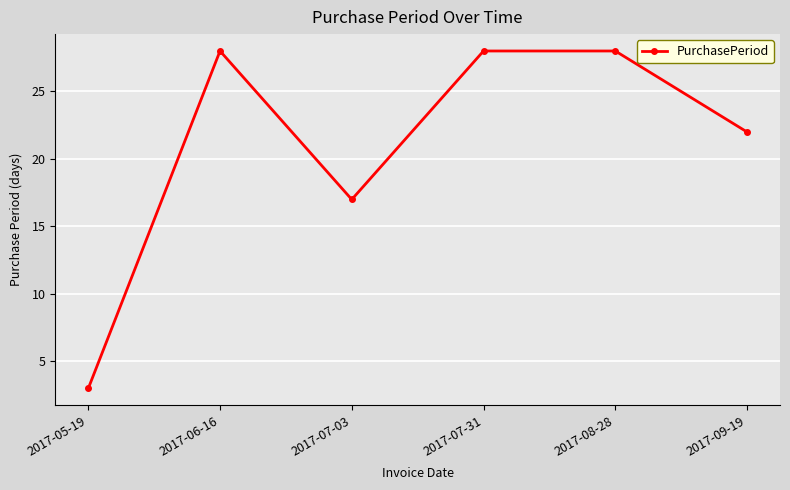

Reading left to right, extract all data points from this chart.

2017-05-19=3	2017-06-16=28	2017-07-03=17	2017-07-31=28	2017-08-28=28	2017-09-19=22